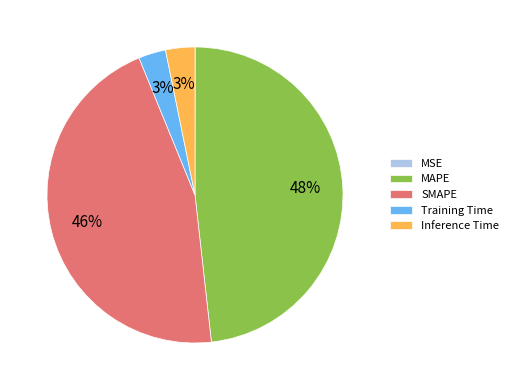

Between Inference Time and SMAPE, which is larger?

SMAPE